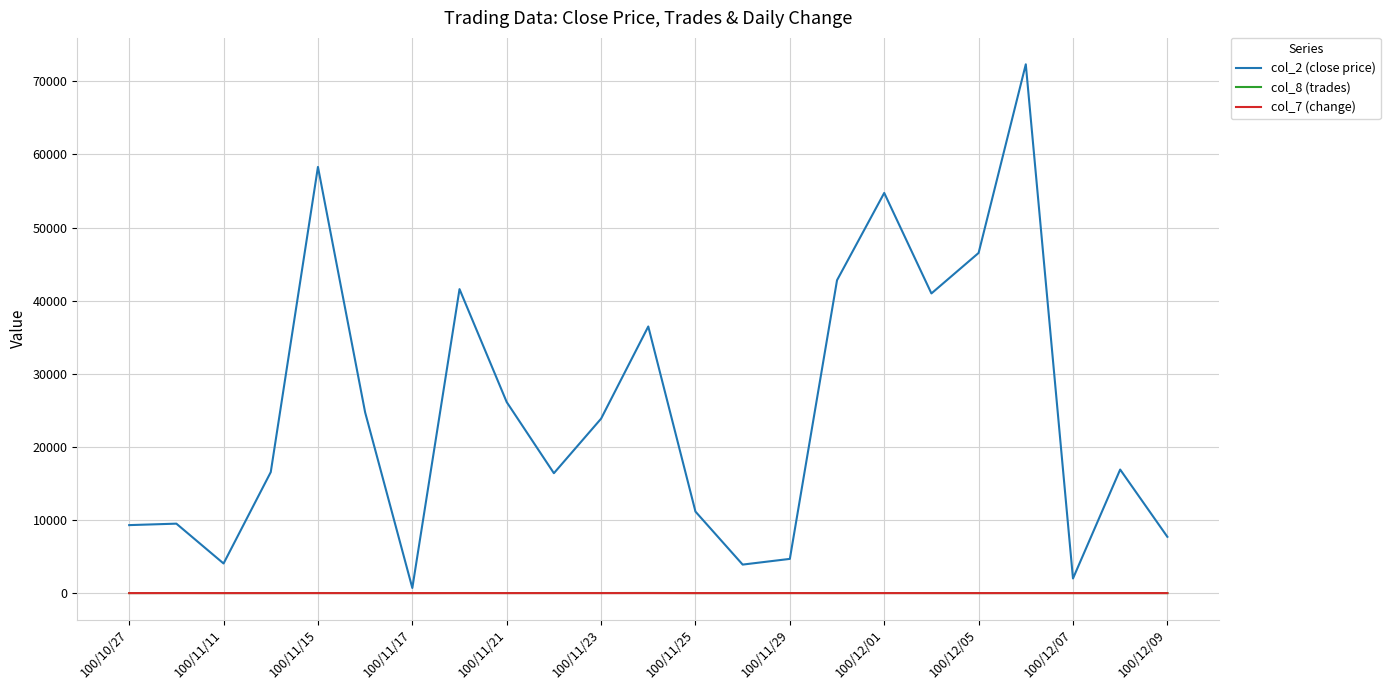

What is the maximum value shown in the chart?

72330.0